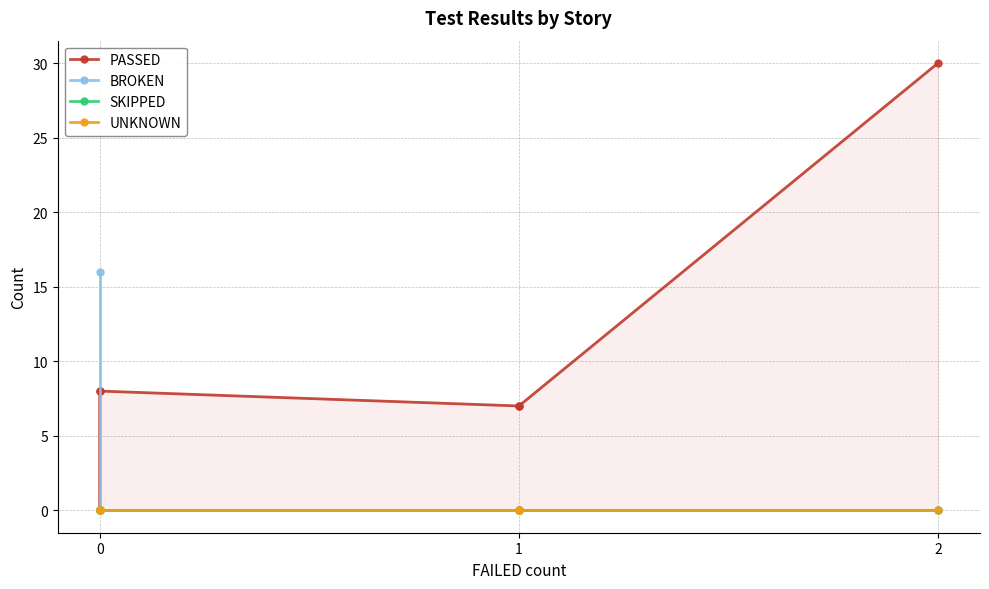

How many lines are shown in the chart?

4